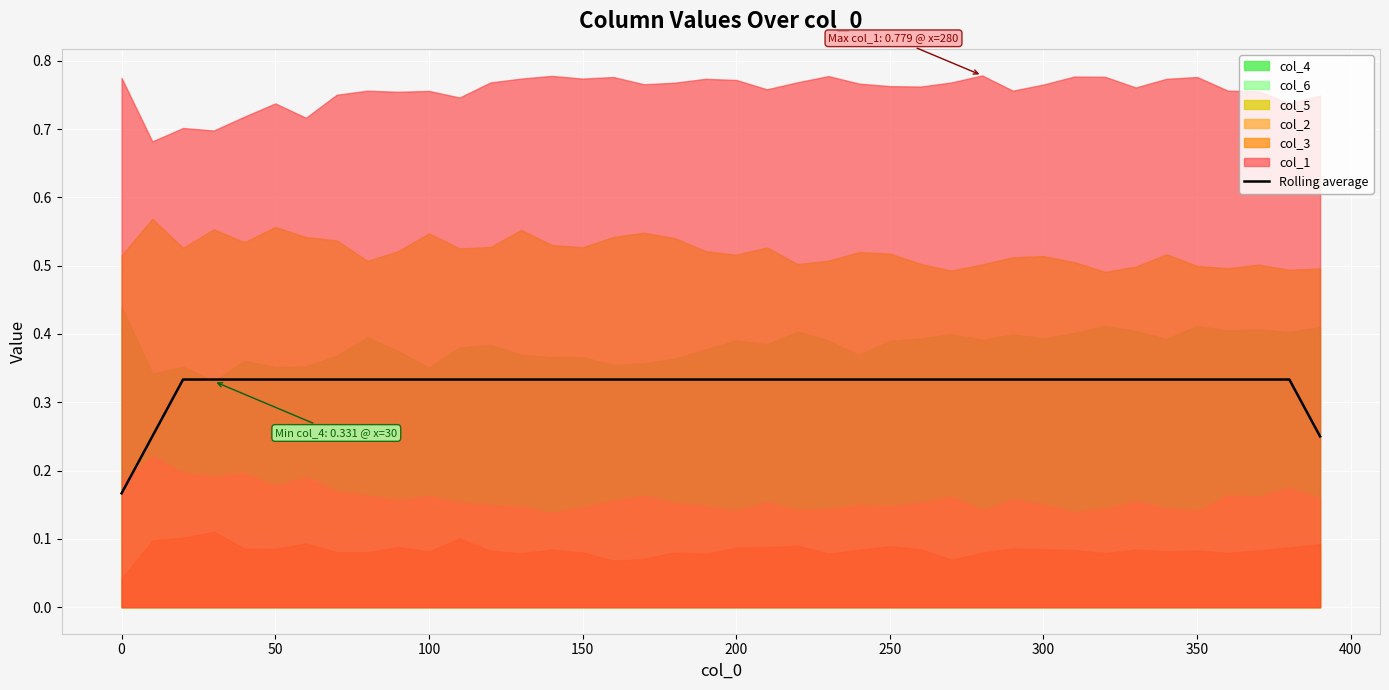

What is the sum of all values?

13.0